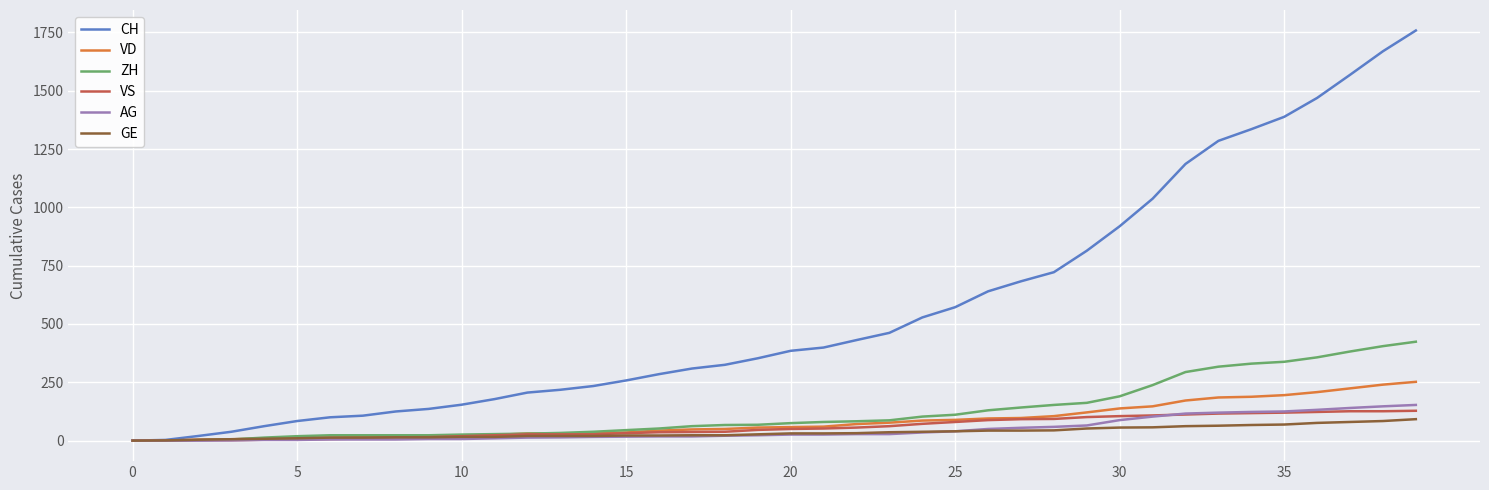

Which series has the largest total across all categories?

CH